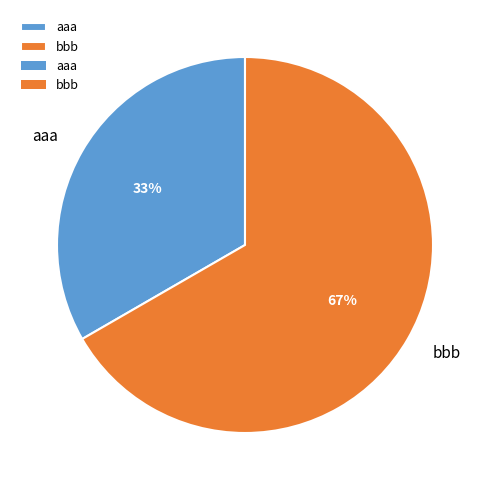

How many segments does this pie chart have?

2